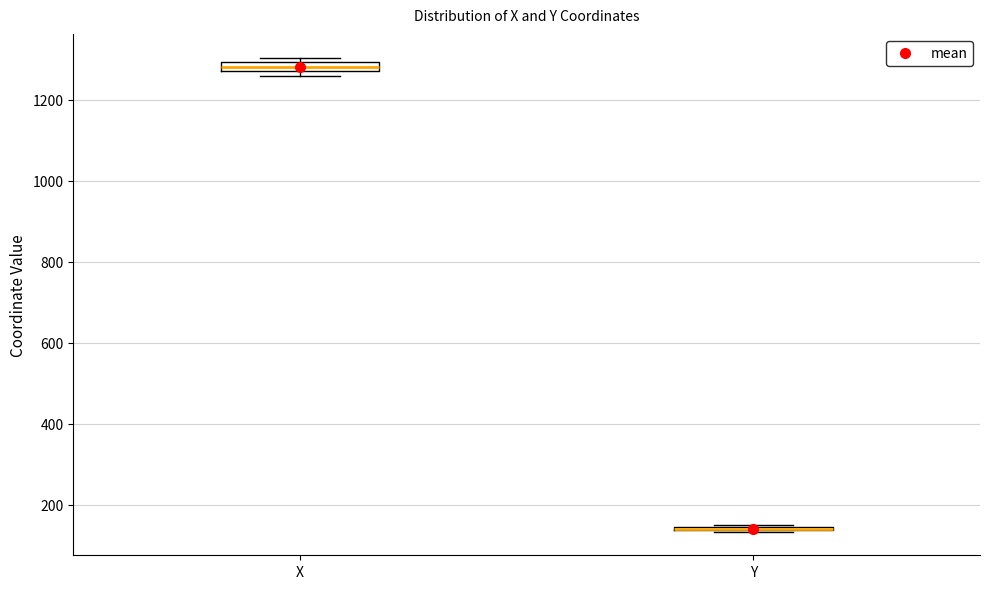

Where is the lower edge of the box for X on the y-axis? The values are not printed on the chart, so give them approximately, as read against the axis.

1280